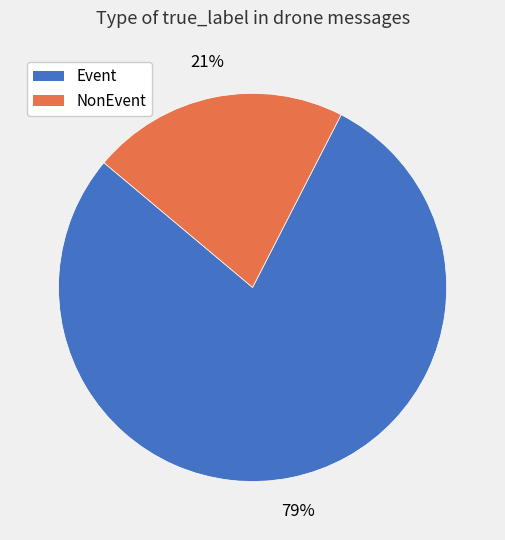

Approximately how many times larger is the value at NonEvent compared to Event?

0.3